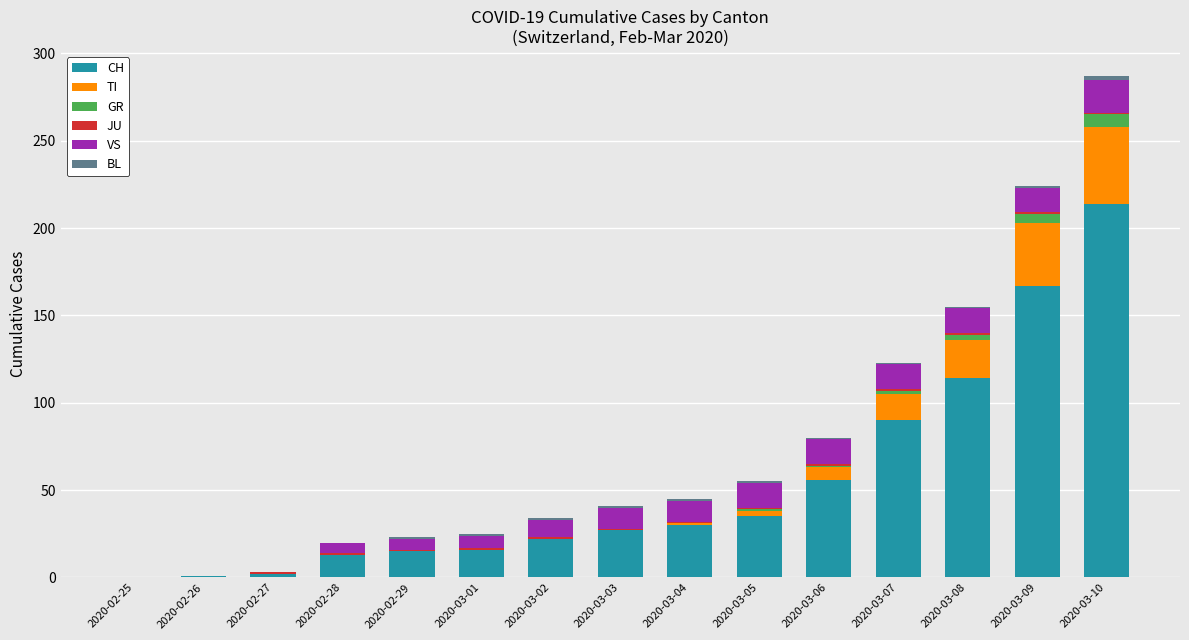

What is the sum of all CH values?

802